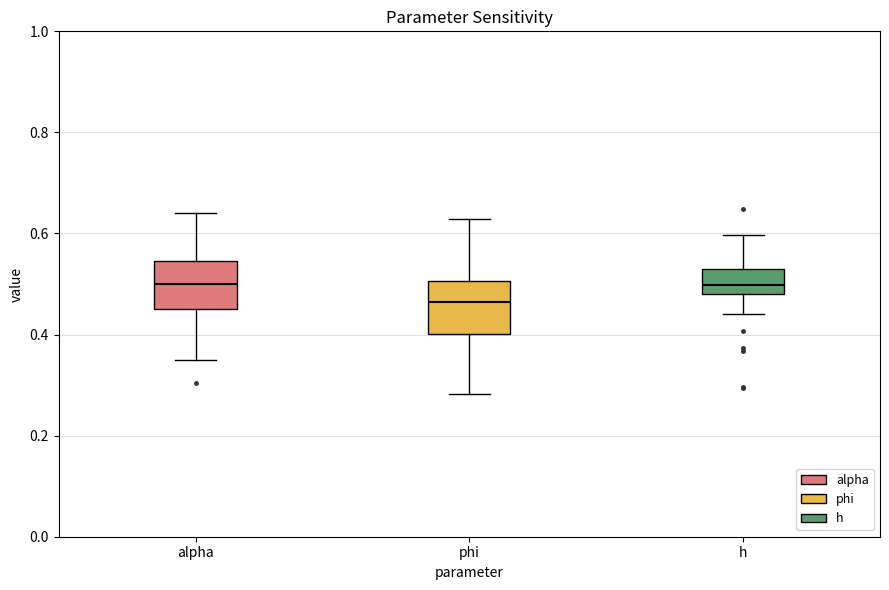

Reading left to right, read every box against the y-axis: the position of its median line, the range the box covers, and the ends of its whiskers. The values are not printed on the chart, so give them approximately, as read against the axis.

alpha: median 0.50, box 0.46 to 0.54, whiskers 0.34 to 0.64
phi: median 0.46, box 0.40 to 0.50, whiskers 0.28 to 0.62
h: median 0.50, box 0.48 to 0.54, whiskers 0.44 to 0.60